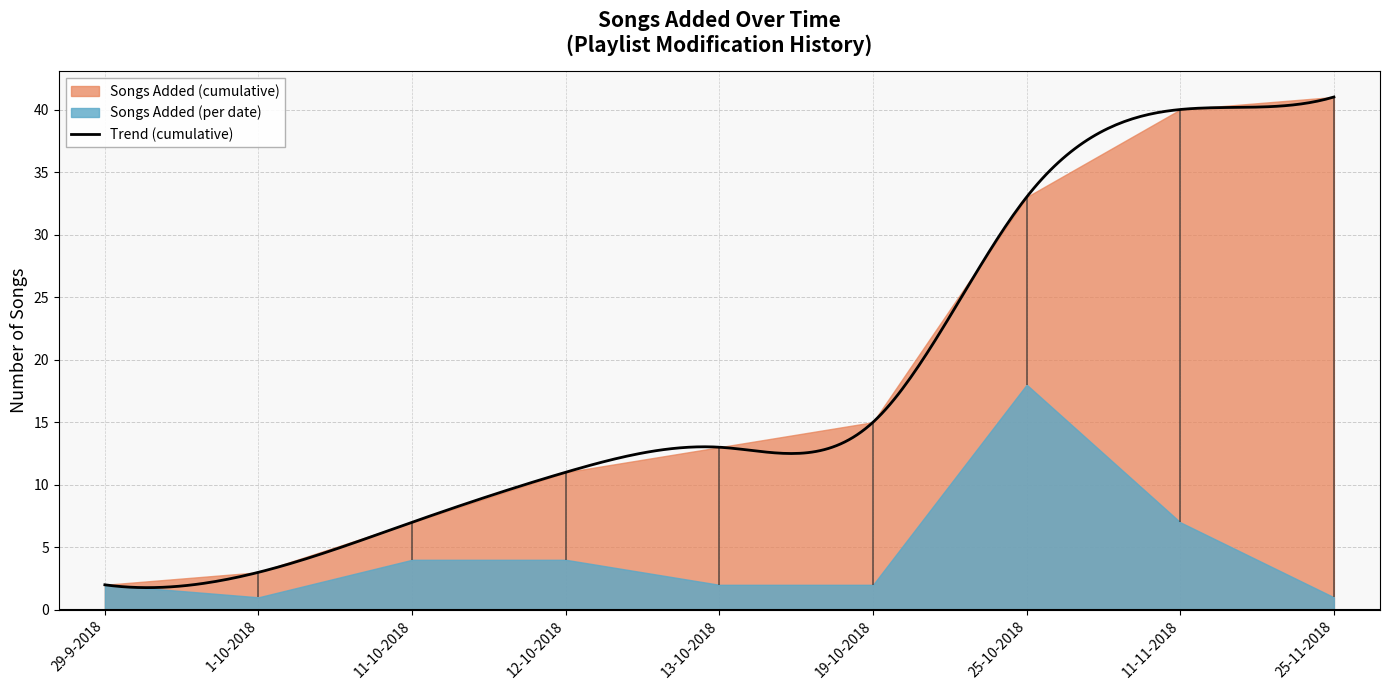

What is the spread (max minus min) of values at 25-10-2018?

15